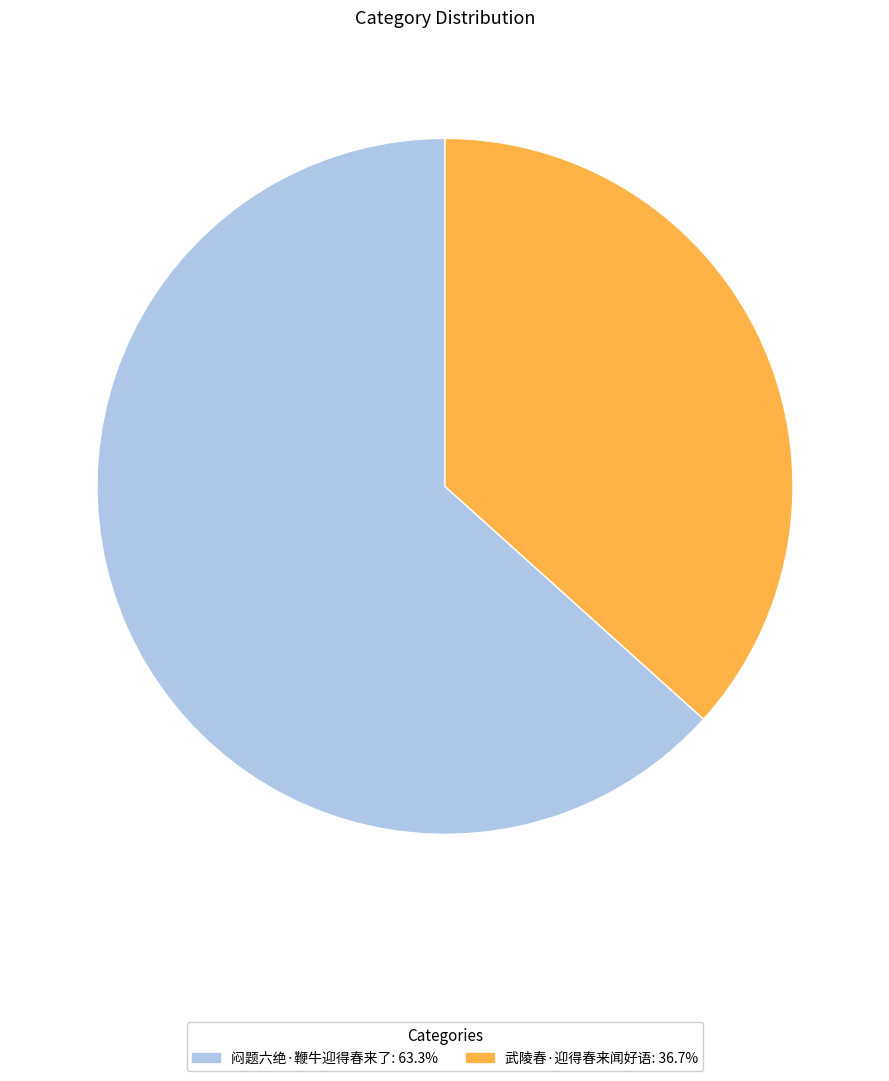

Do 武陵春·迎得春来闻好语: 36.7% and 闷题六绝·鞭牛迎得春来了: 63.3% together represent more than half of the pie?

Yes